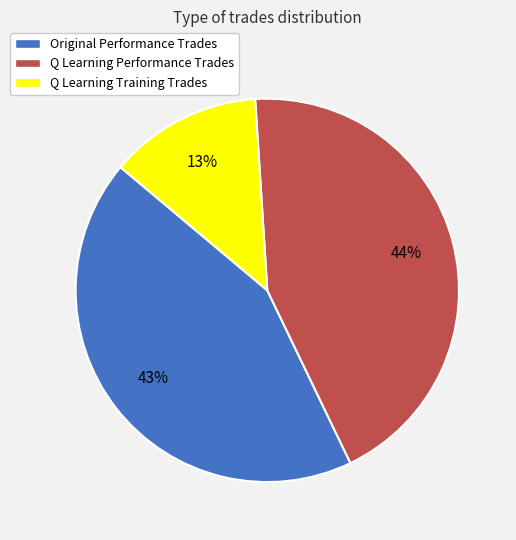

How many segments does this pie chart have?

3